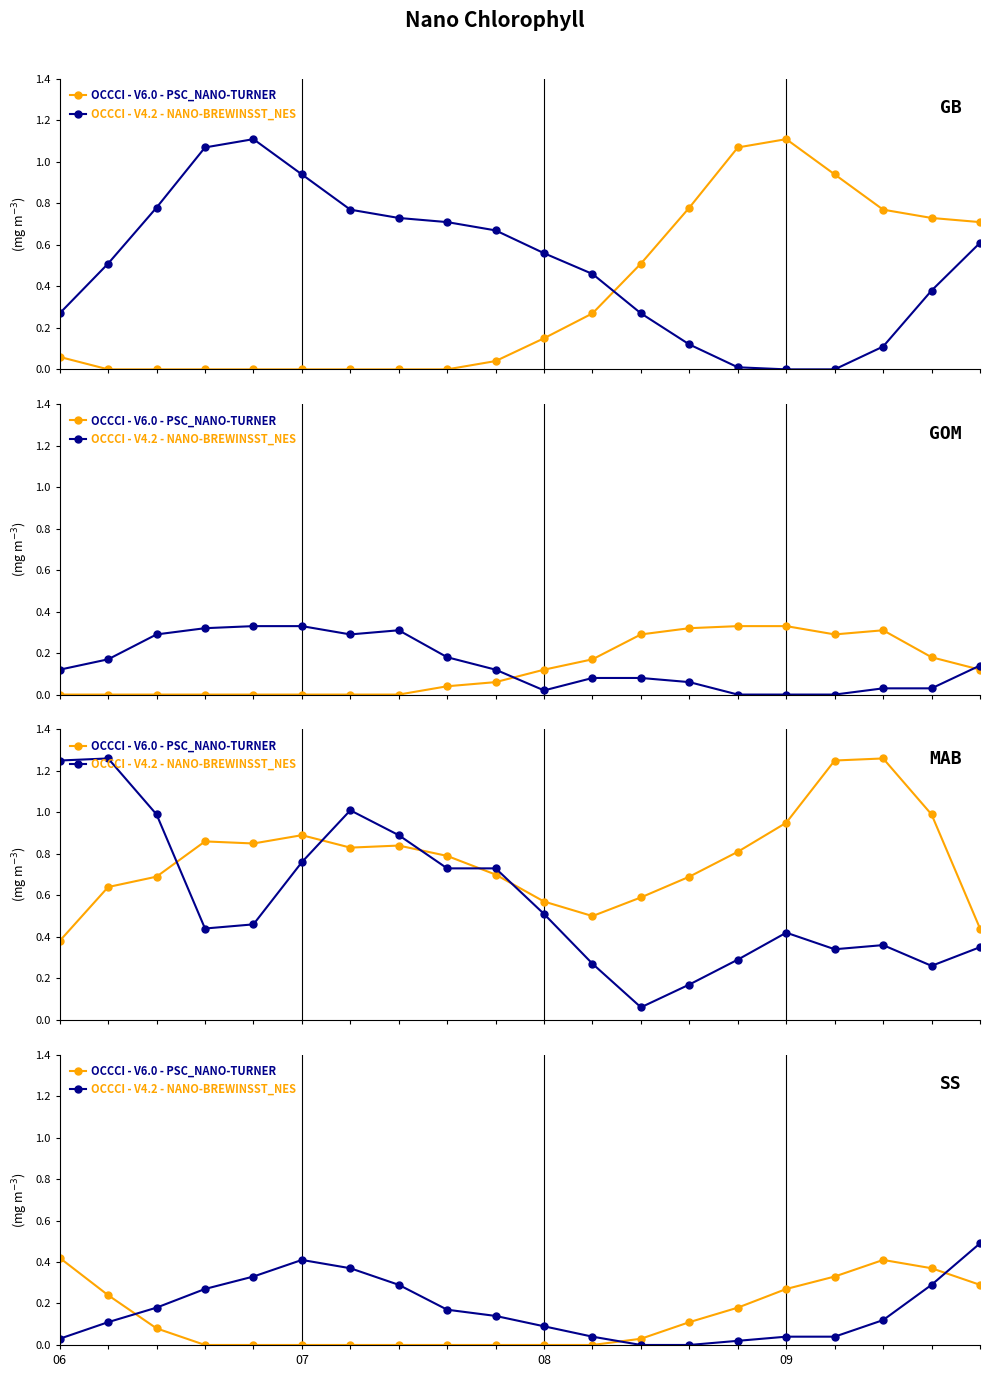

How many interior local peaks does the OCCCI - V6.0 - PSC_NANO-TURNER series have?

1